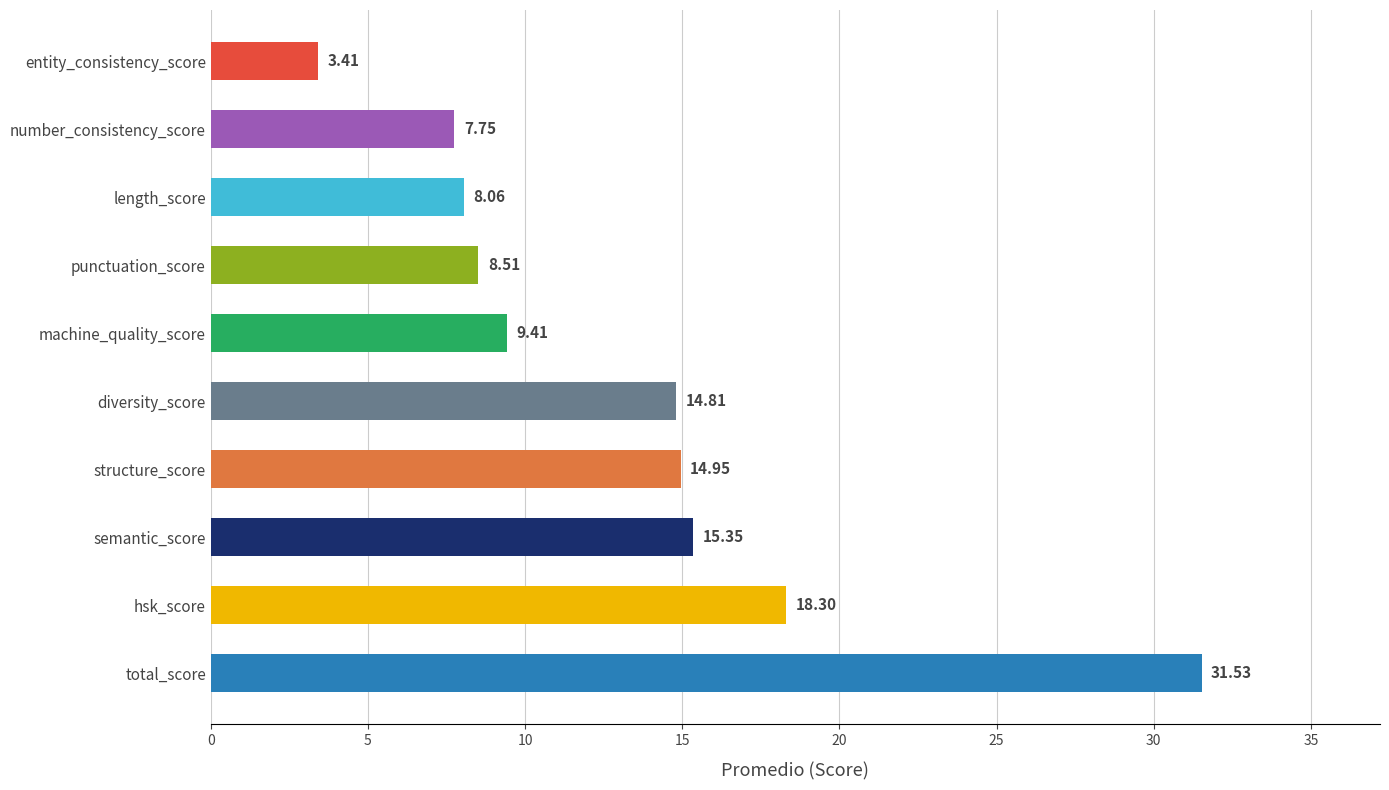

Count the number of data series in this chart.

1